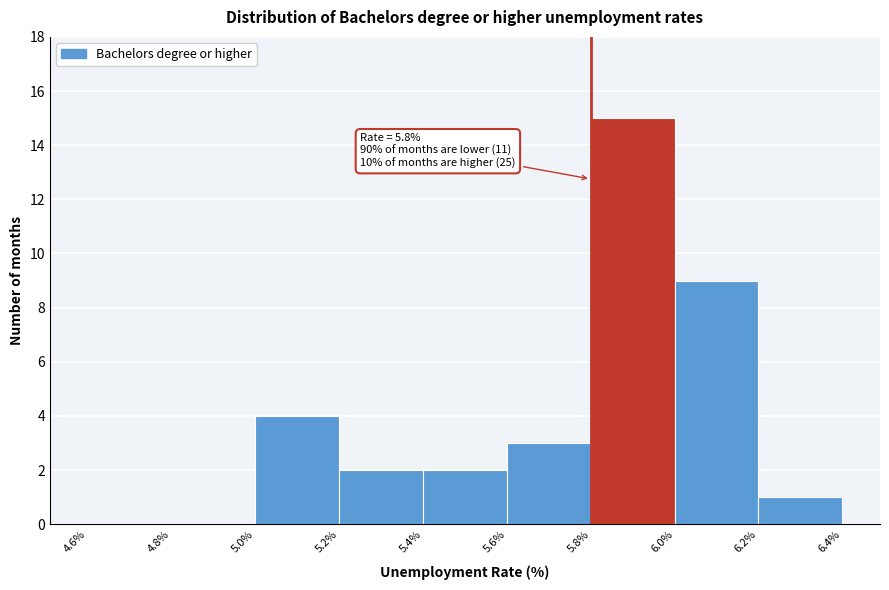

Over which range of the x-axis is the bar tallest?

5.8% to 6.0%